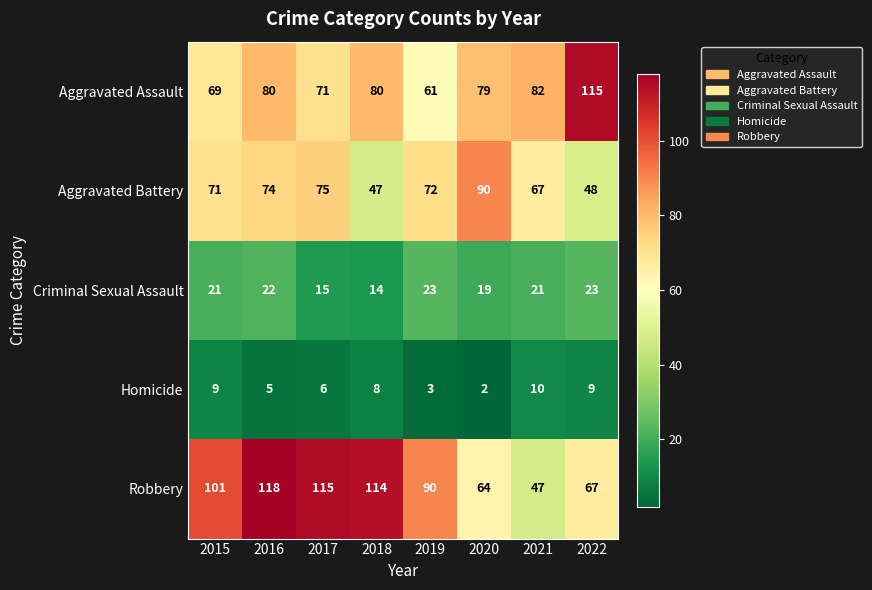

At which label is Aggravated Assault closest to 88?

2021